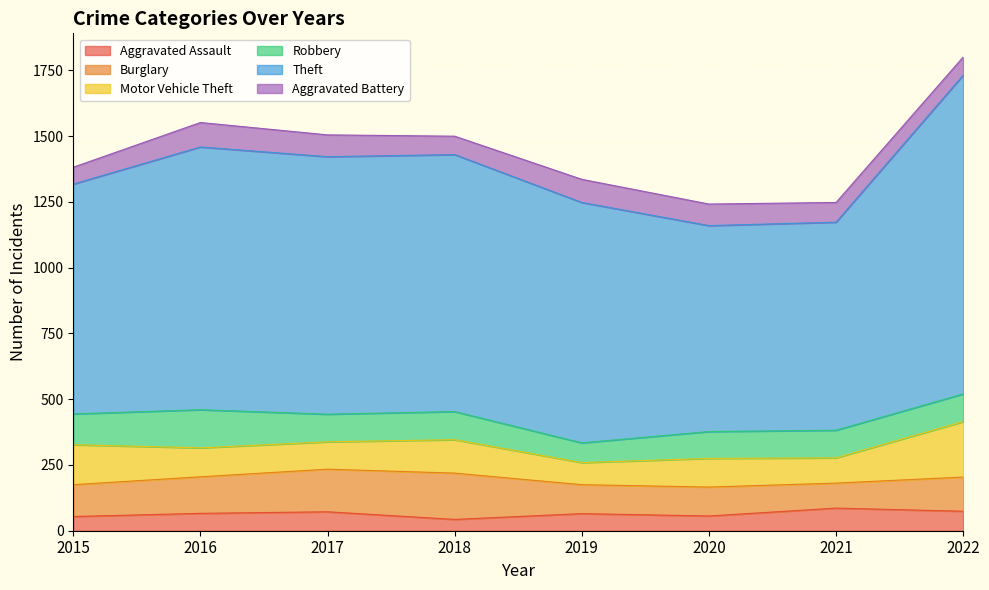

Is it true that Robbery equals 105 at 2021?

True